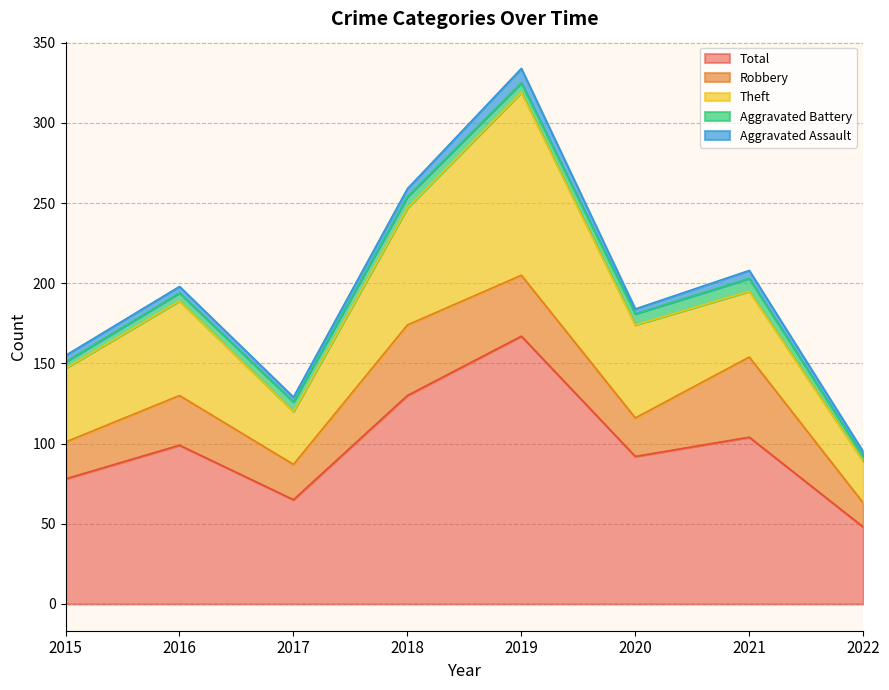

Reading left to right, extract all data points from this chart.

Robbery: 2015=23	2016=31	2017=22	2018=44	2019=38	2020=24	2021=50	2022=15
Theft: 2015=46	2016=59	2017=33	2018=73	2019=114	2020=58	2021=41	2022=26
Aggravated Battery: 2015=4	2016=5	2017=6	2018=7	2019=6	2020=7	2021=8	2022=3
Aggravated Assault: 2015=4	2016=4	2017=3	2018=5	2019=9	2020=3	2021=5	2022=3
Total: 2015=78	2016=99	2017=65	2018=130	2019=167	2020=92	2021=104	2022=48